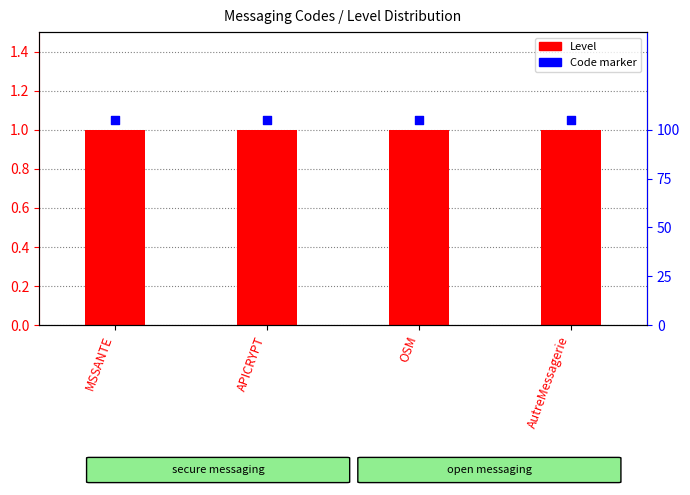

Which series contains the lowest Y value?

Level